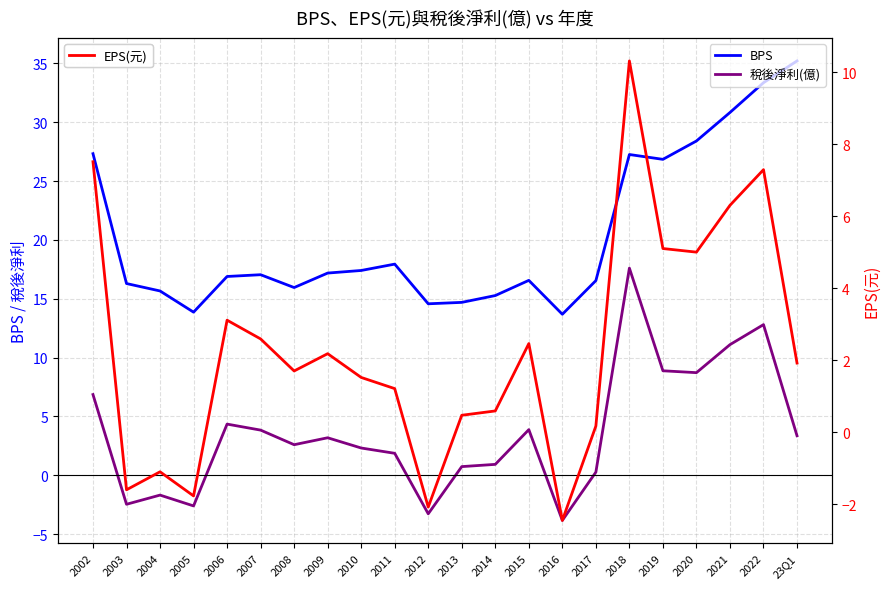

What is the value of the EPS(元) point at the 10th from the left?

1.2